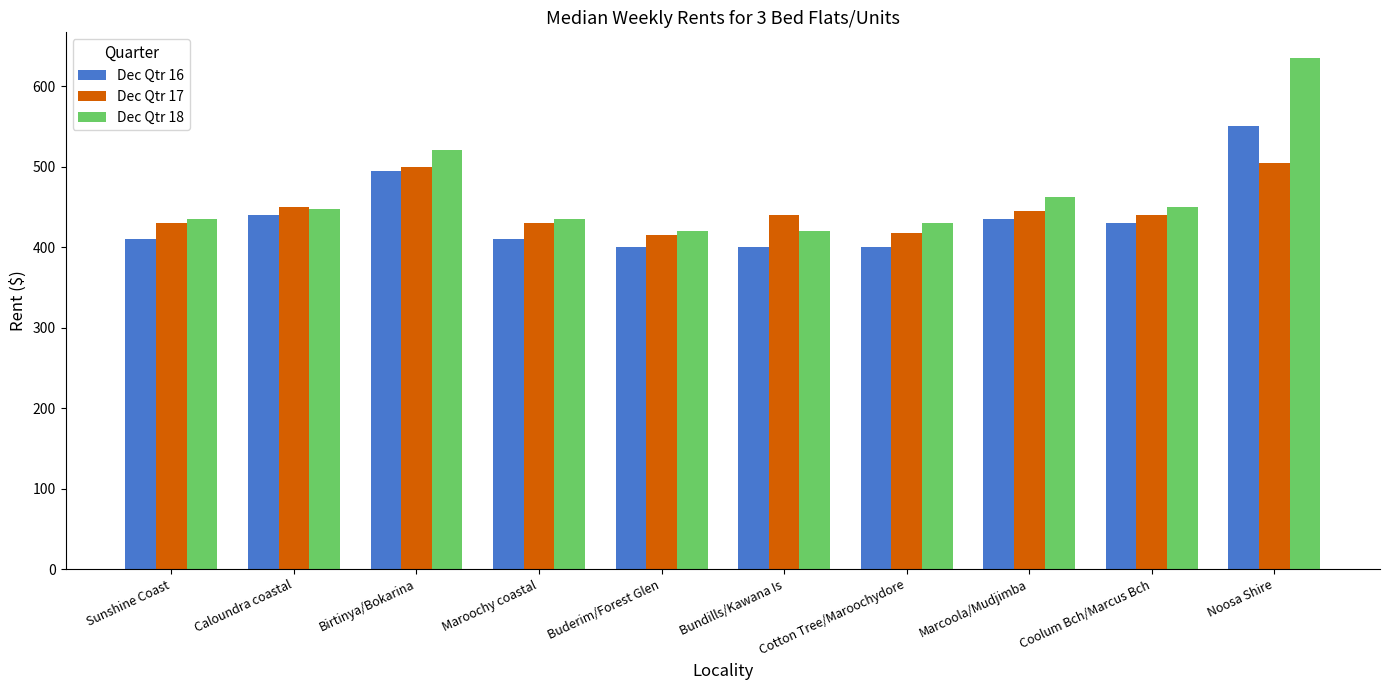

Which category has the highest value in the Dec Qtr 16 series?

Noosa Shire